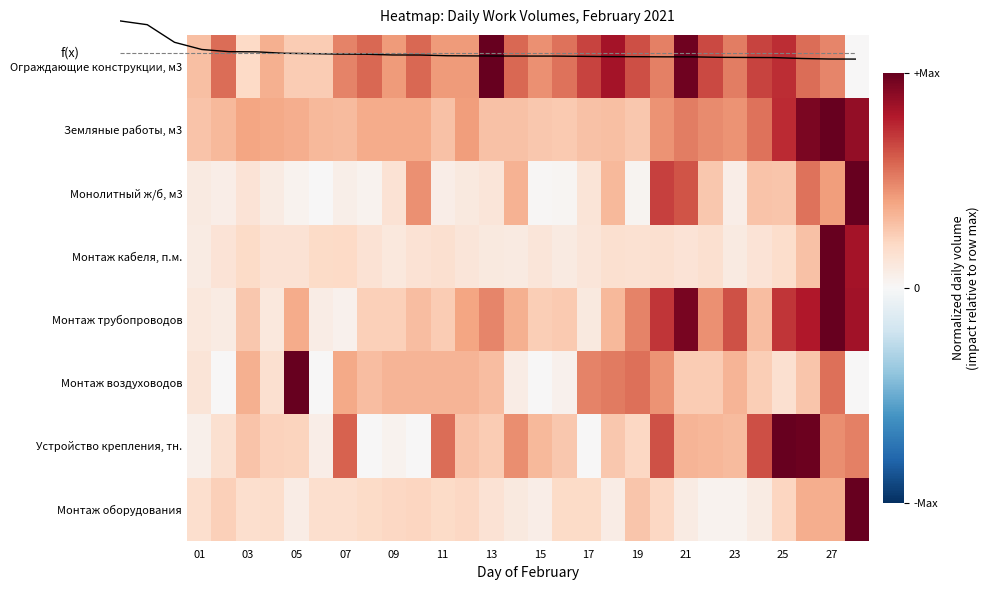

How many data points in Монолитный ж/б, м3 are above 0?

27